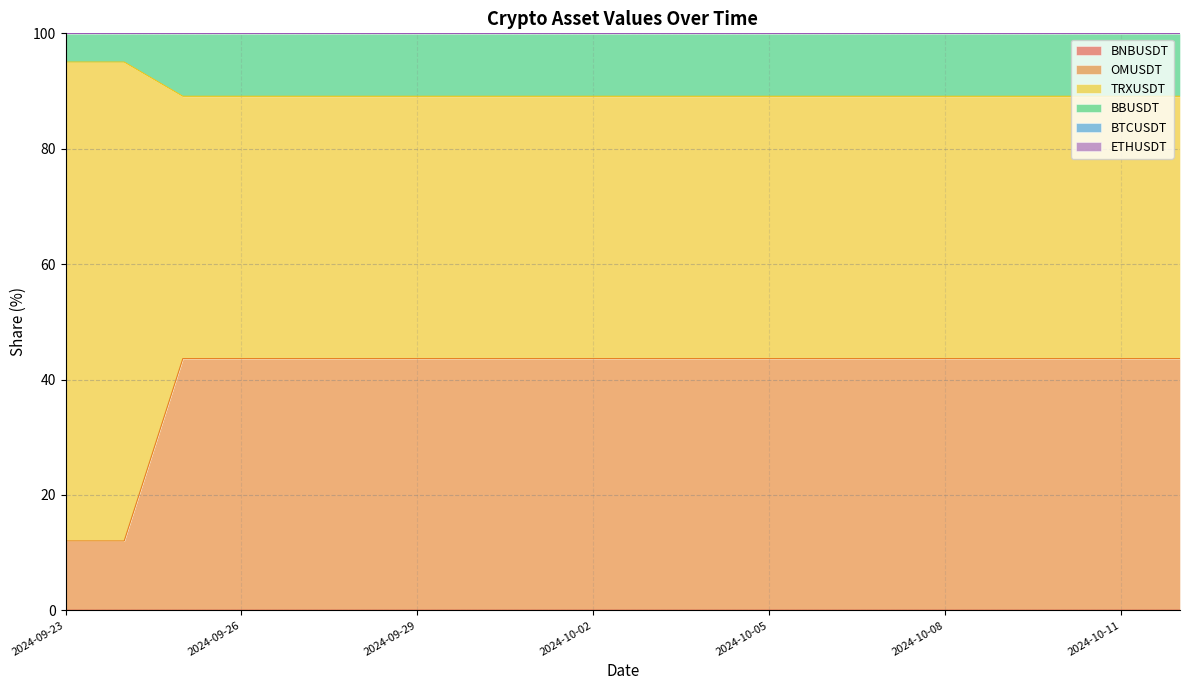

What is the sum of the OMUSDT values at 2024-10-02 and 2024-10-10?

87.3